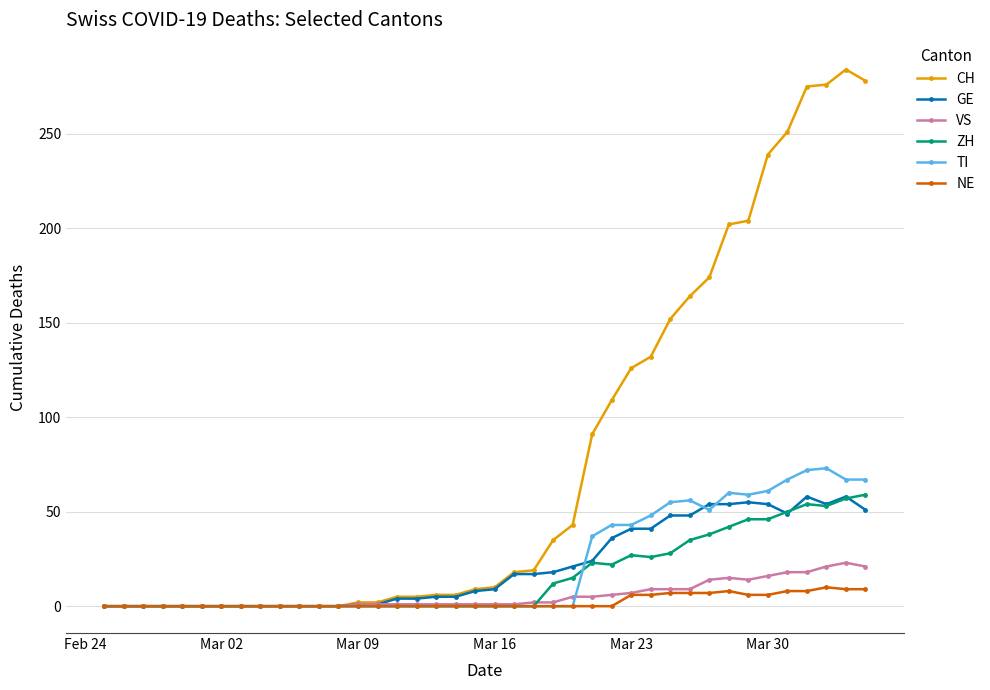

How many distinct data groups are displayed?

6